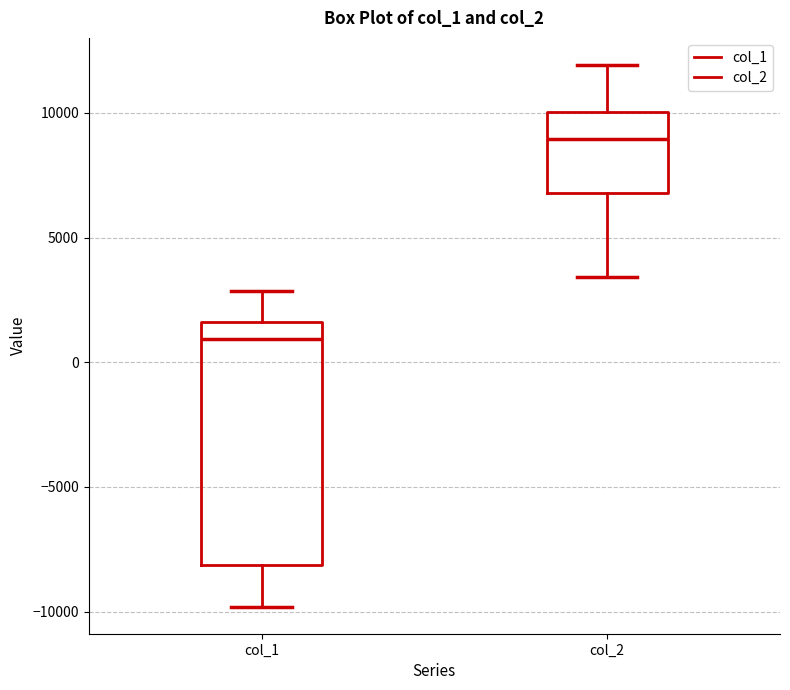

Reading left to right, read every box against the y-axis: the position of its median line, the range the box covers, and the ends of its whiskers. The values are not printed on the chart, so give them approximately, as read against the axis.

col_1: median 1000, box -8000 to 1500, whiskers -10000 to 3000
col_2: median 9000, box 7000 to 10000, whiskers 3500 to 12000